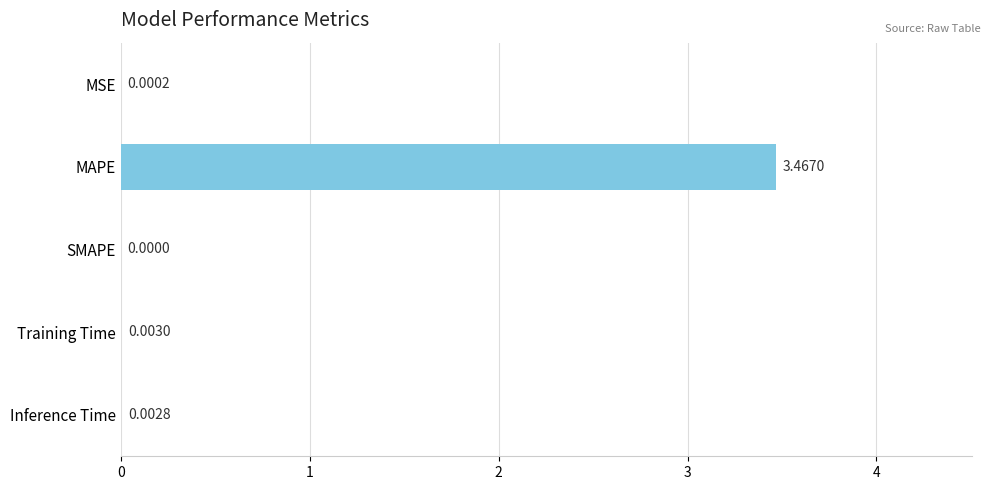

At which category does the chart reach its peak across all series?

MAPE